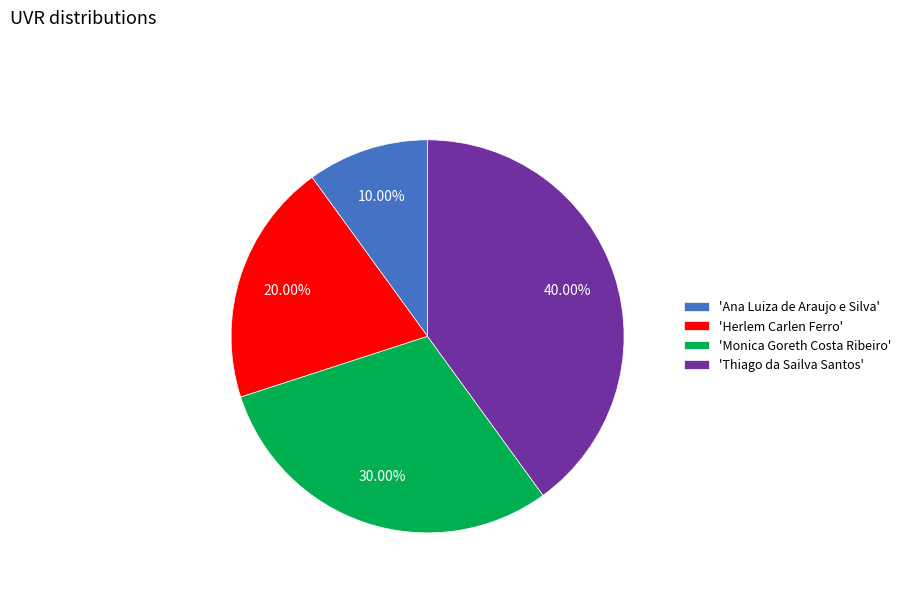

Do 'Thiago da Sailva Santos' and 'Monica Goreth Costa Ribeiro' together represent more than half of the pie?

Yes